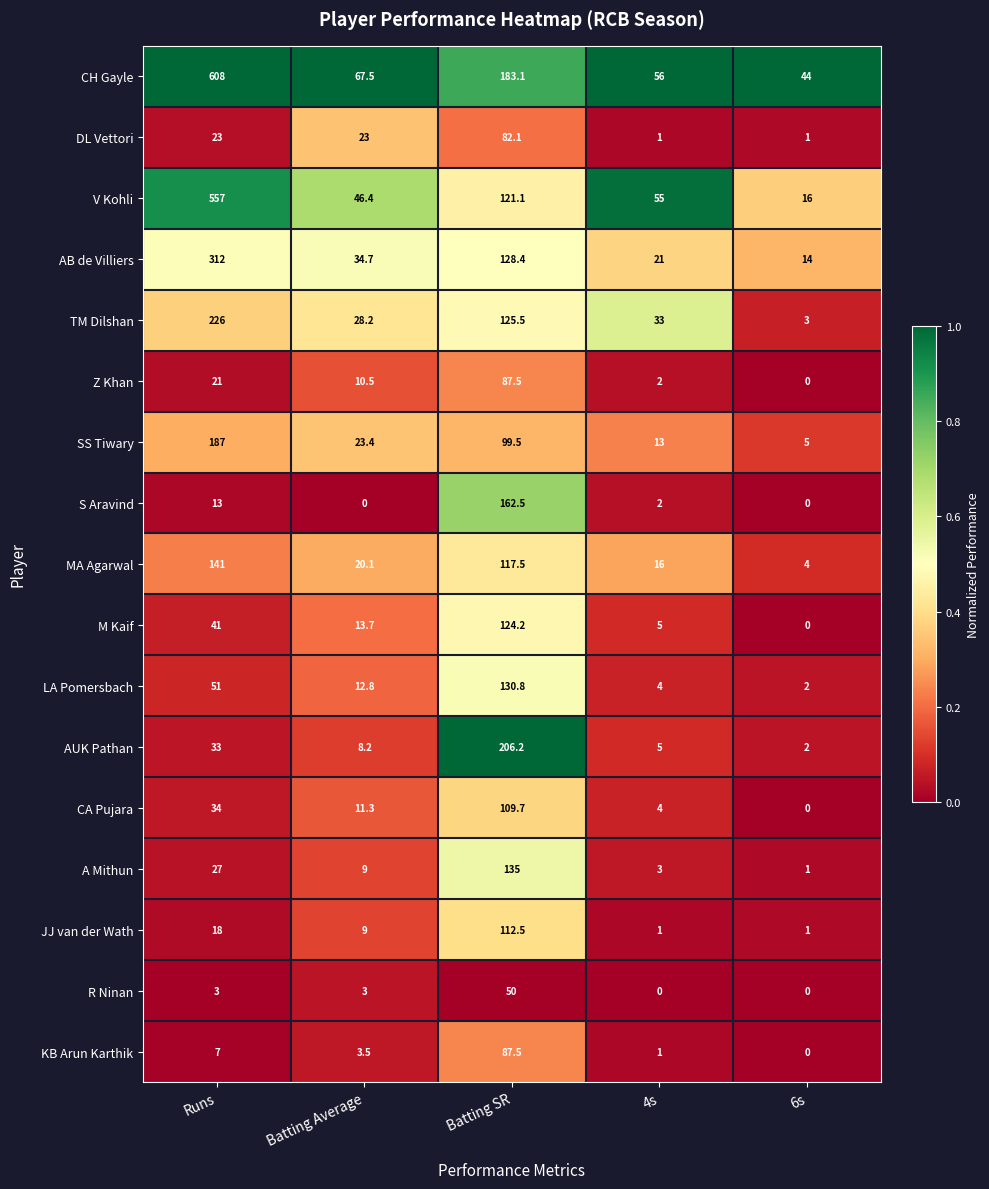

What is the greatest value displayed?

608.0